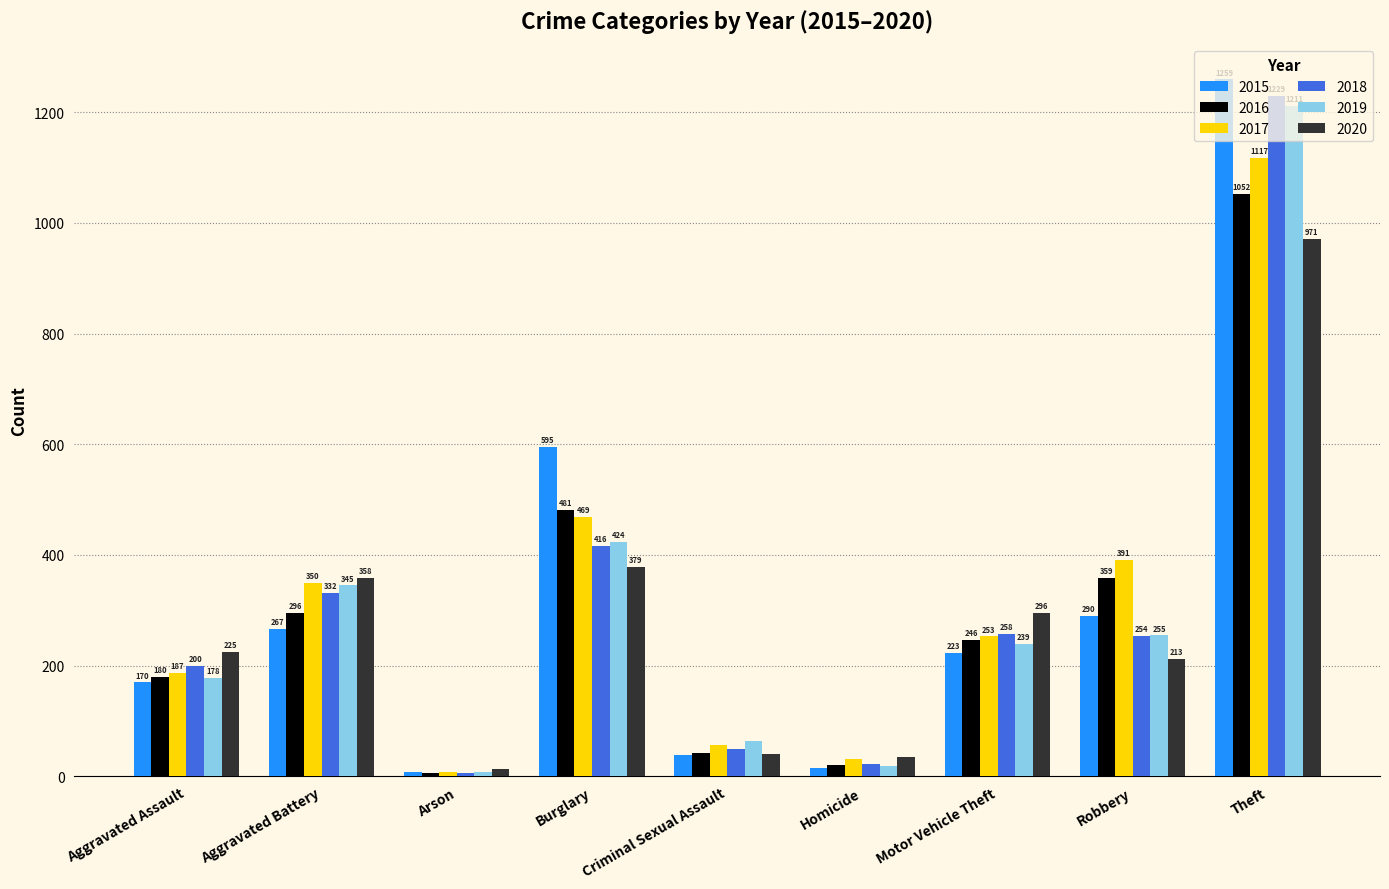

List the series in order of their peak value, lowest first.

2020, 2016, 2017, 2019, 2018, 2015